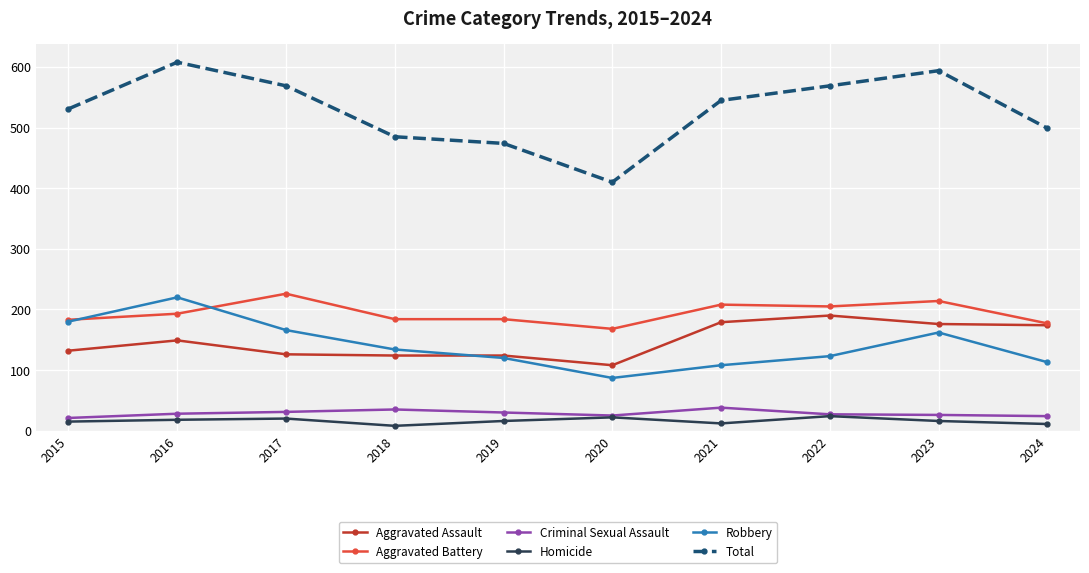

The Total series shows 127 at 2022. True or false?

False